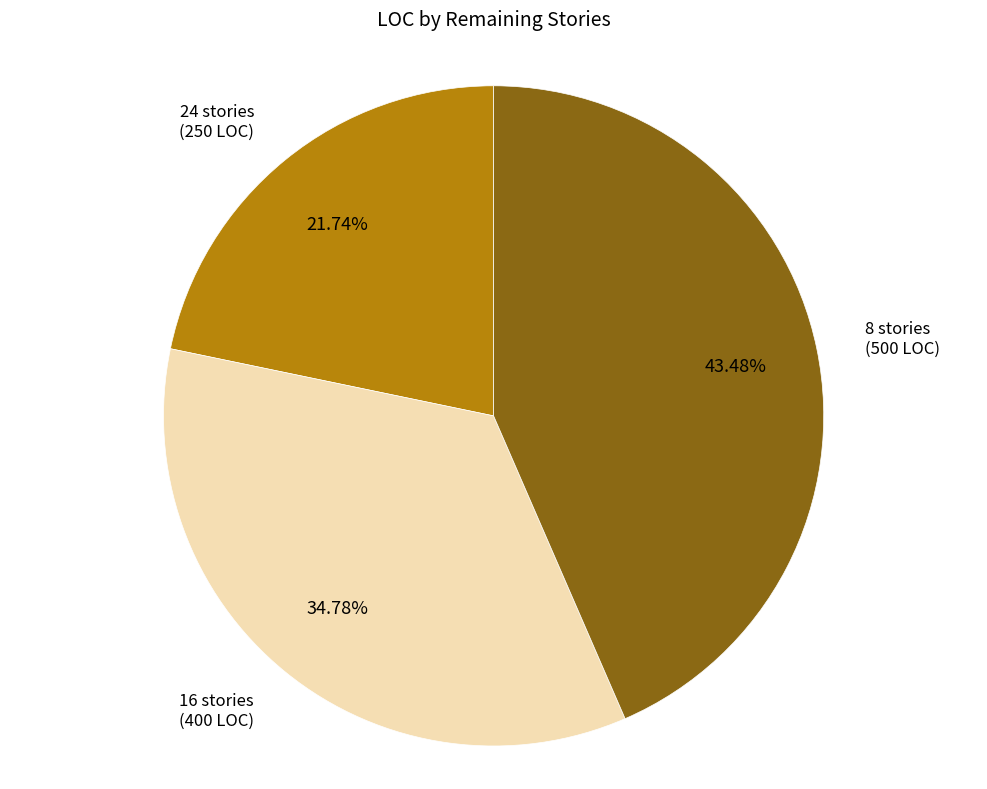

Count the number of slices in the pie.

3